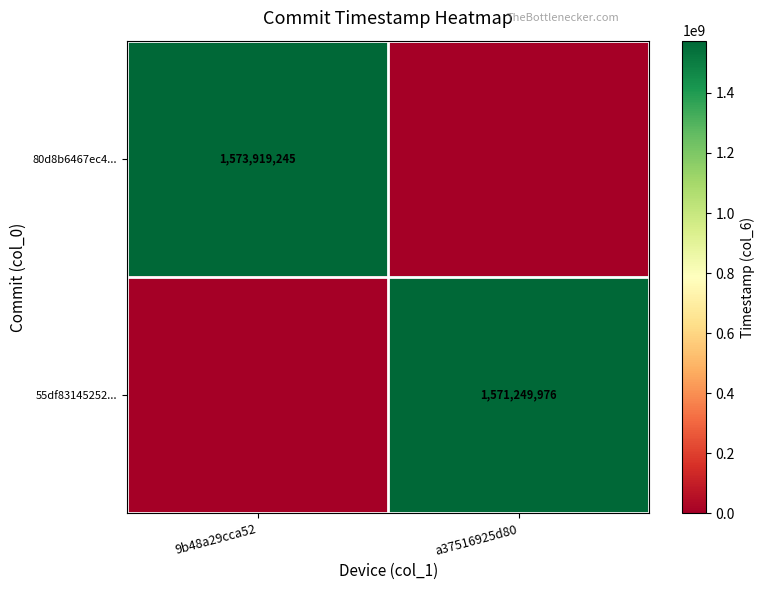

What is the difference between the highest and lowest values at a37516925d80?

1571249976